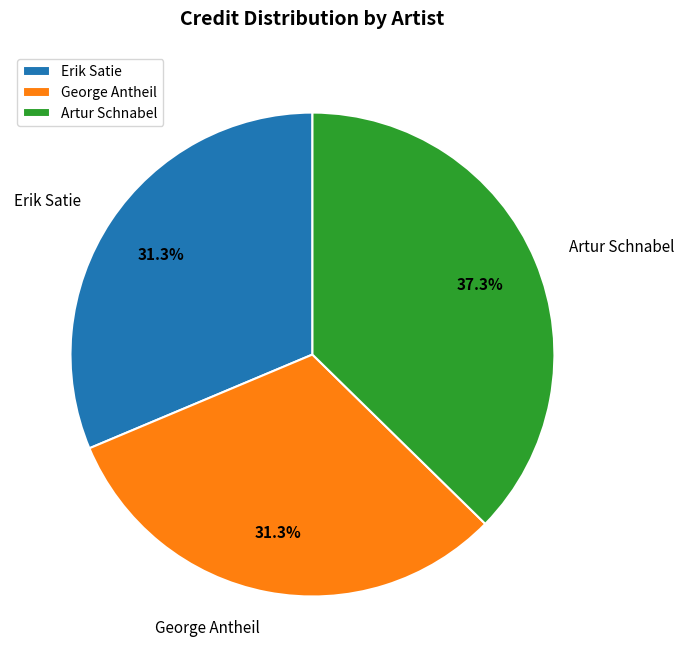

How many segments does this pie chart have?

3